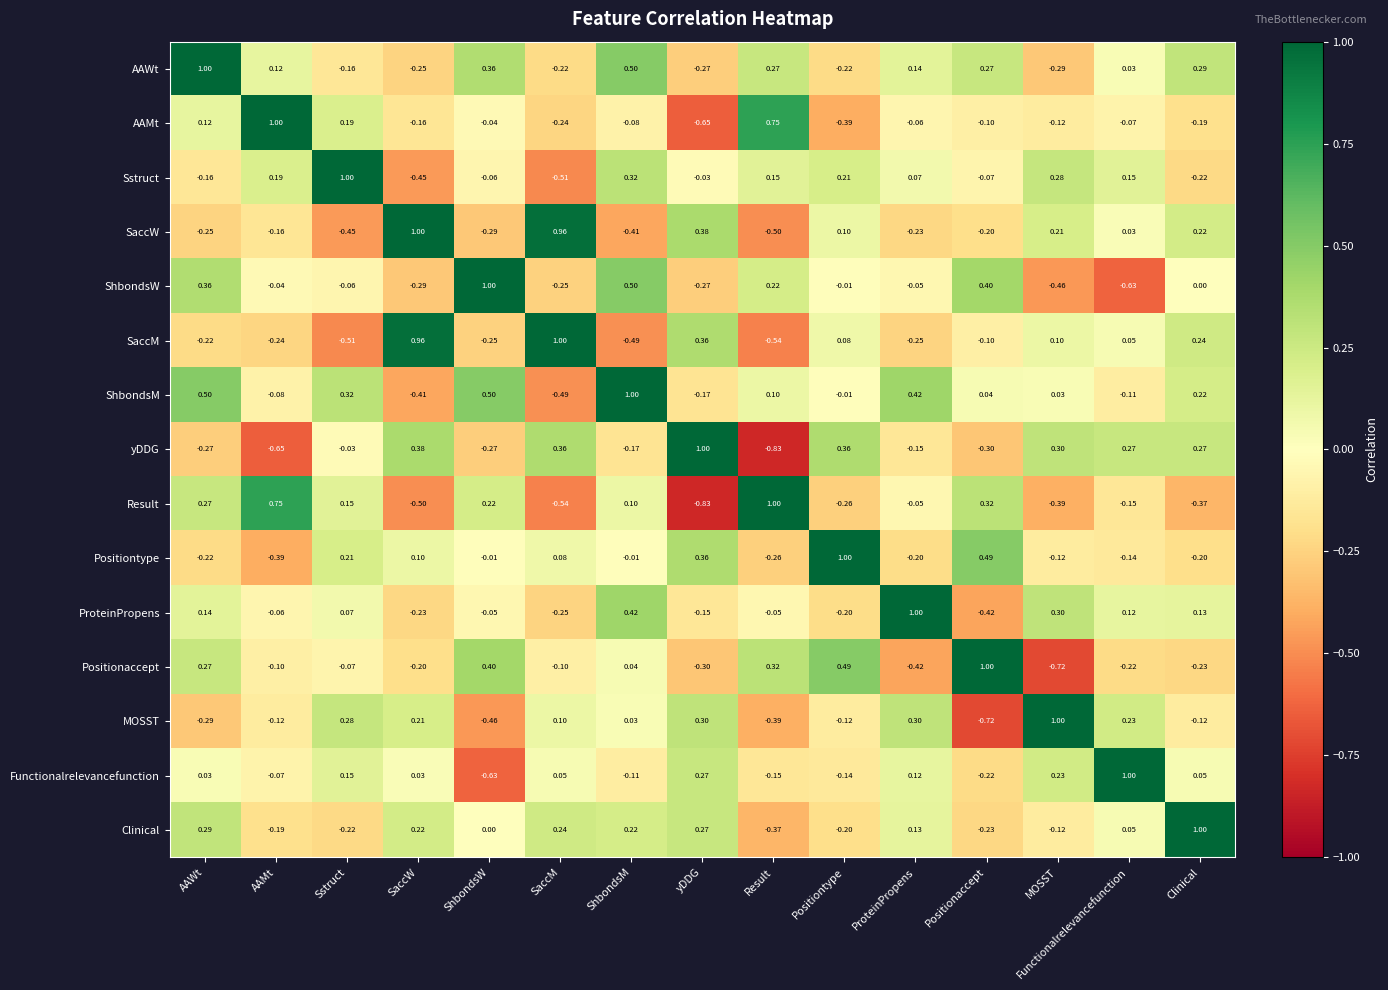

Which series has the largest total across all categories?

ShbondsM